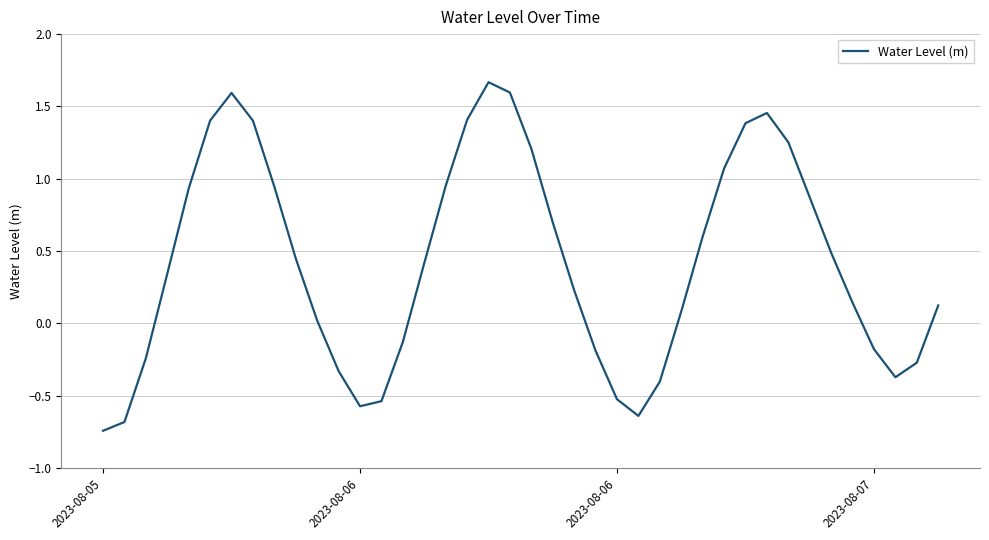

What is the difference between the maximum and minimum values?

2.4